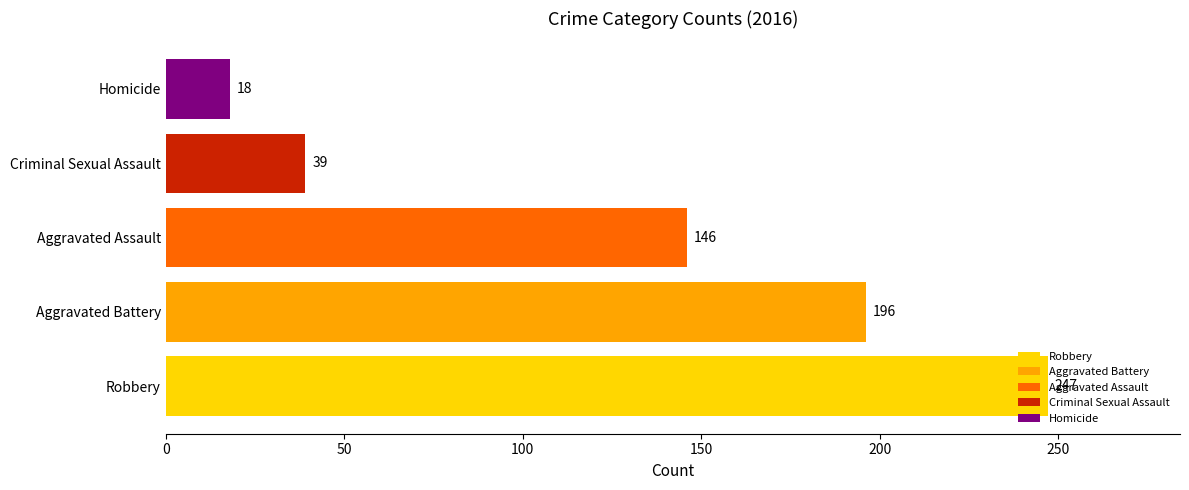

What is the smallest value displayed?

18